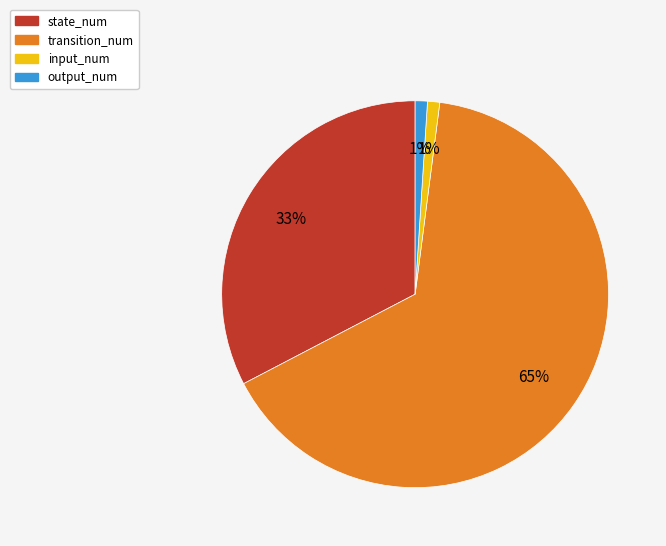

Do output_num and state_num together represent more than half of the pie?

No